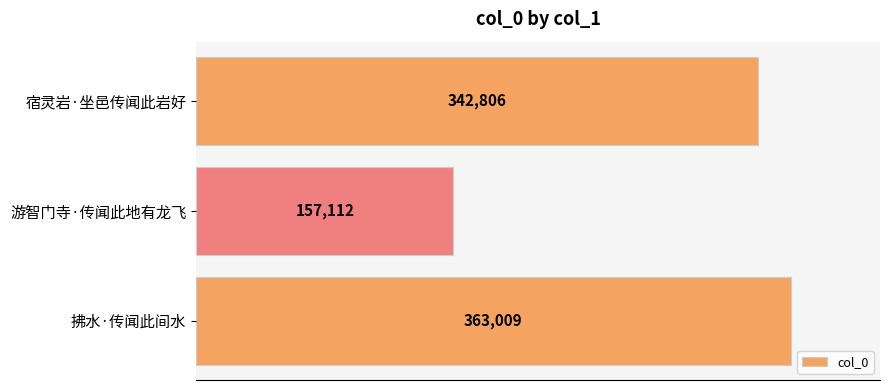

Does the chart contain any negative values?

No